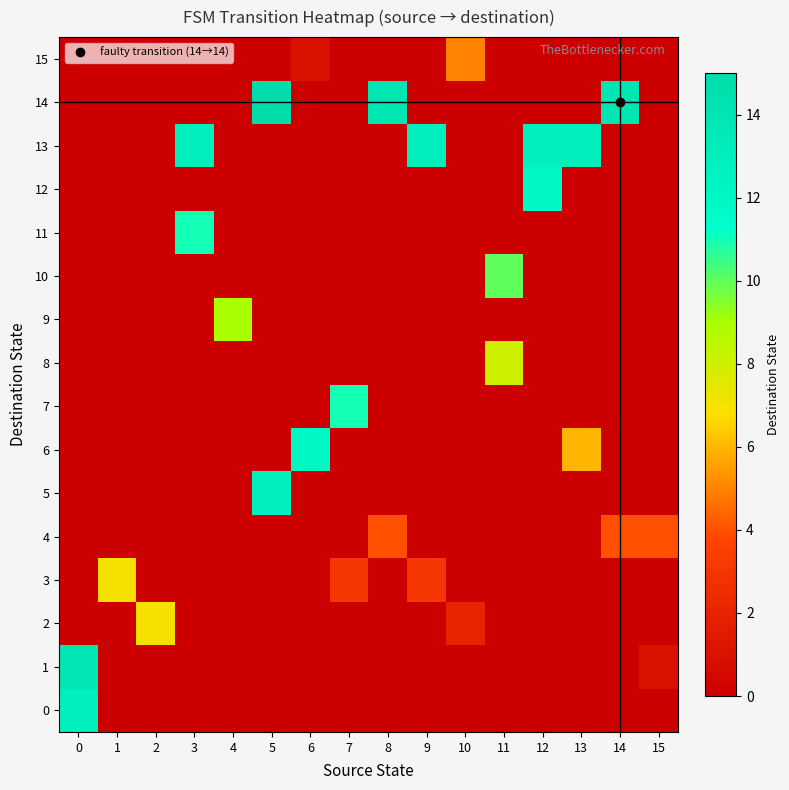

Which series changed the most between 0 and 4?

1